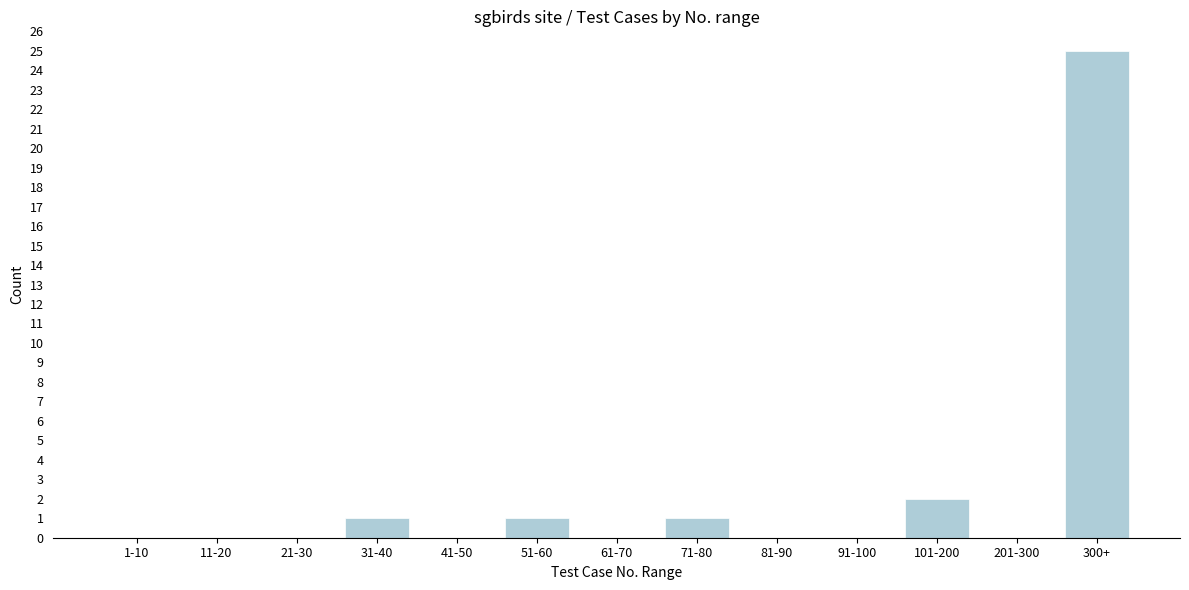

Reading left to right, list all the values displayed in this chart.

1-10=0	11-20=0	21-30=0	31-40=1	41-50=0	51-60=1	61-70=0	71-80=1	81-90=0	91-100=0	101-200=2	201-300=0	300+=25